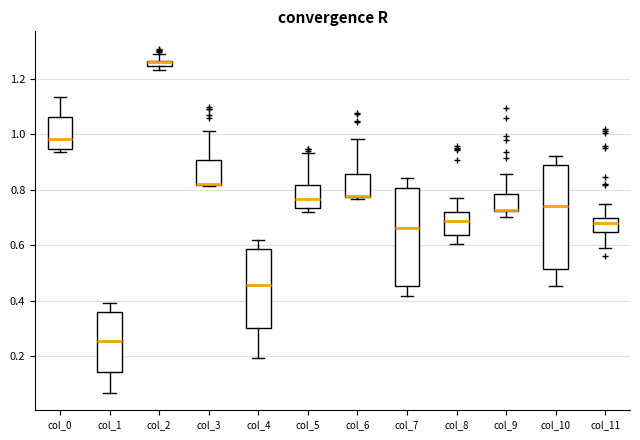

Where is the lower edge of the box for col_5 on the y-axis? The values are not printed on the chart, so give them approximately, as read against the axis.

0.74